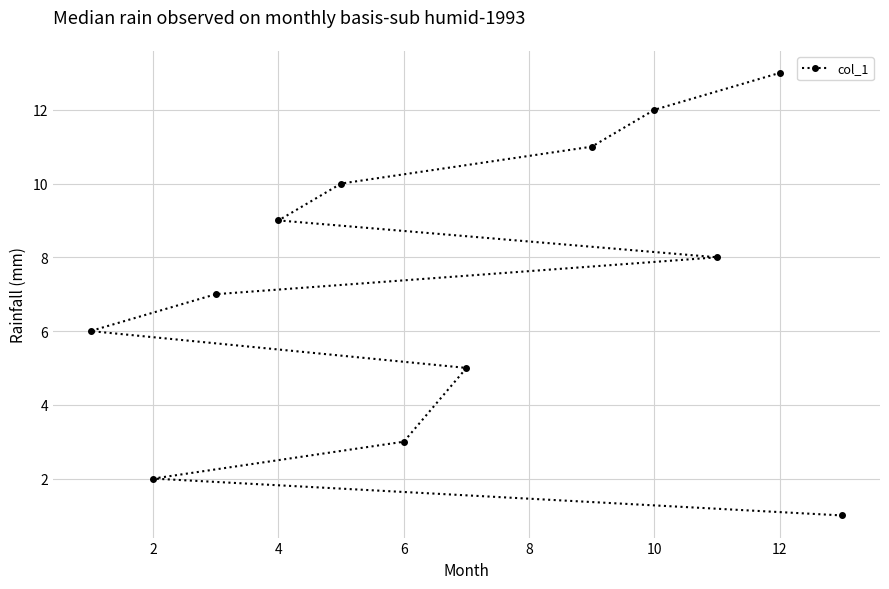

True or false: there are more than 1 points higher than both neighbors.

False